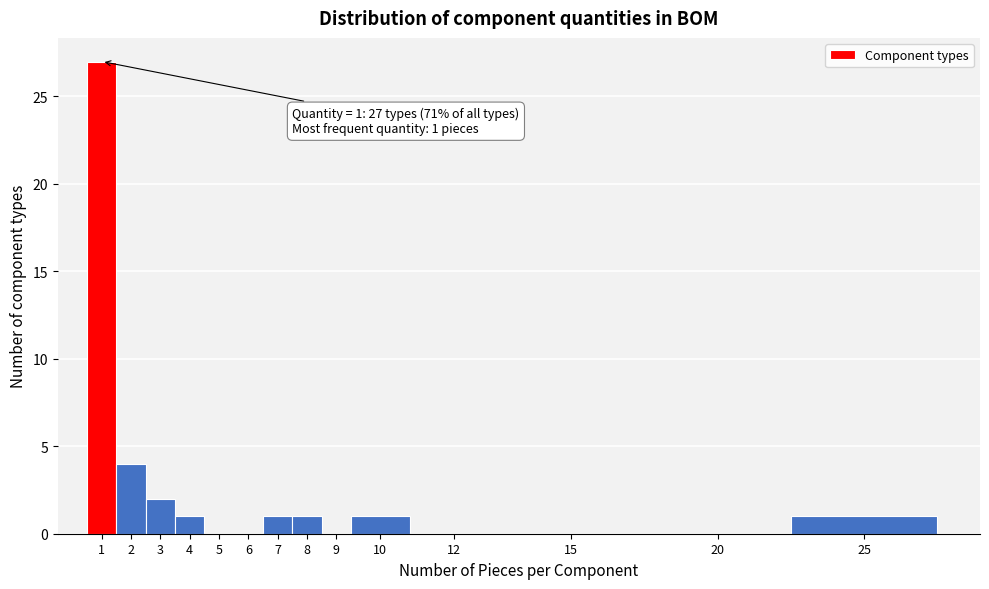

Reading left to right, extract all data points from this chart.

1=27	2=4	3=2	4=1	5=0	6=0	7=1	8=1	9=0	10=1	12=0	15=0	20=0	25=1